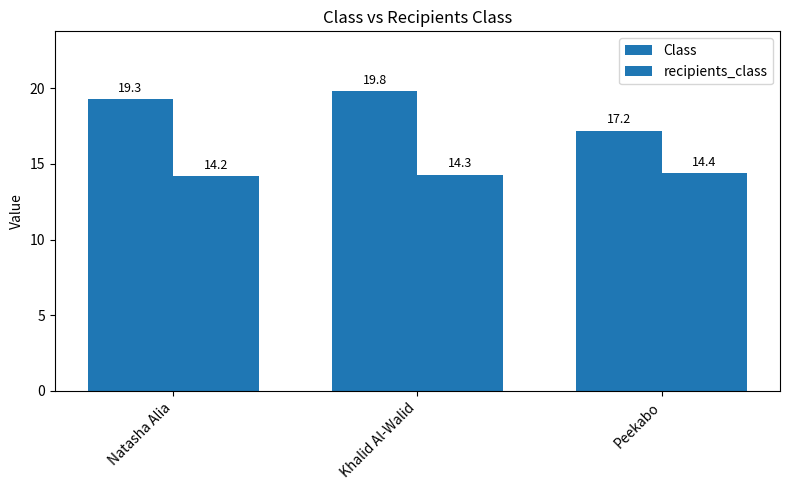

At how many categories does at least one series exceed 15?

3